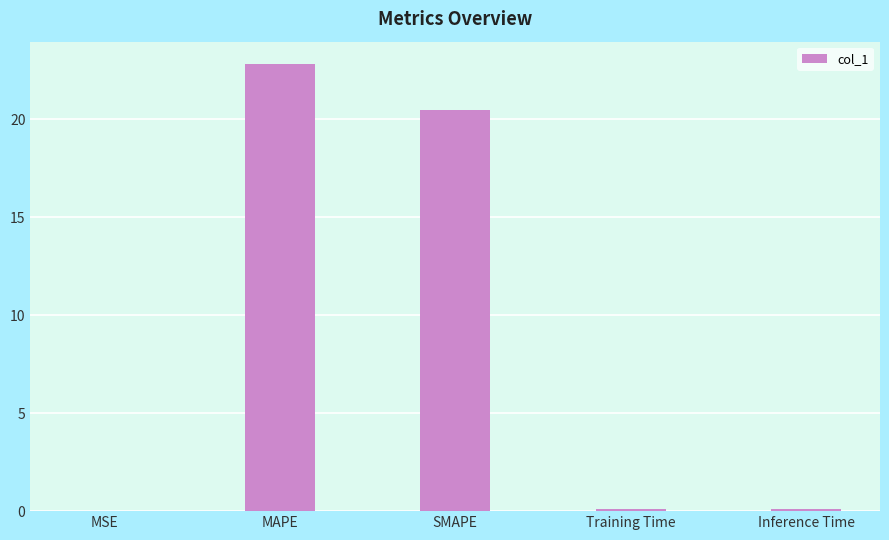

What is the approximate value at MAPE?

22.8